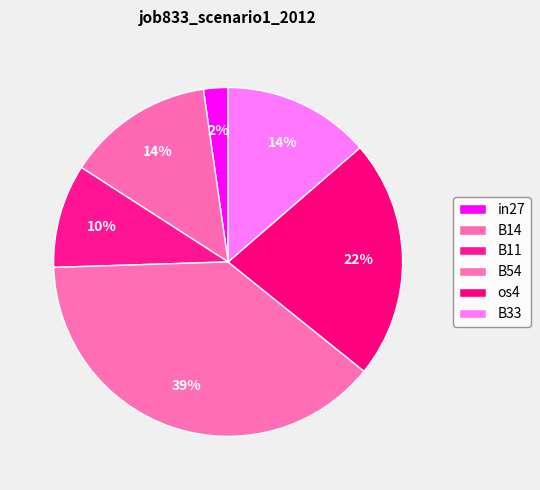

True or false: B54 accounts for 32% of the total.

False